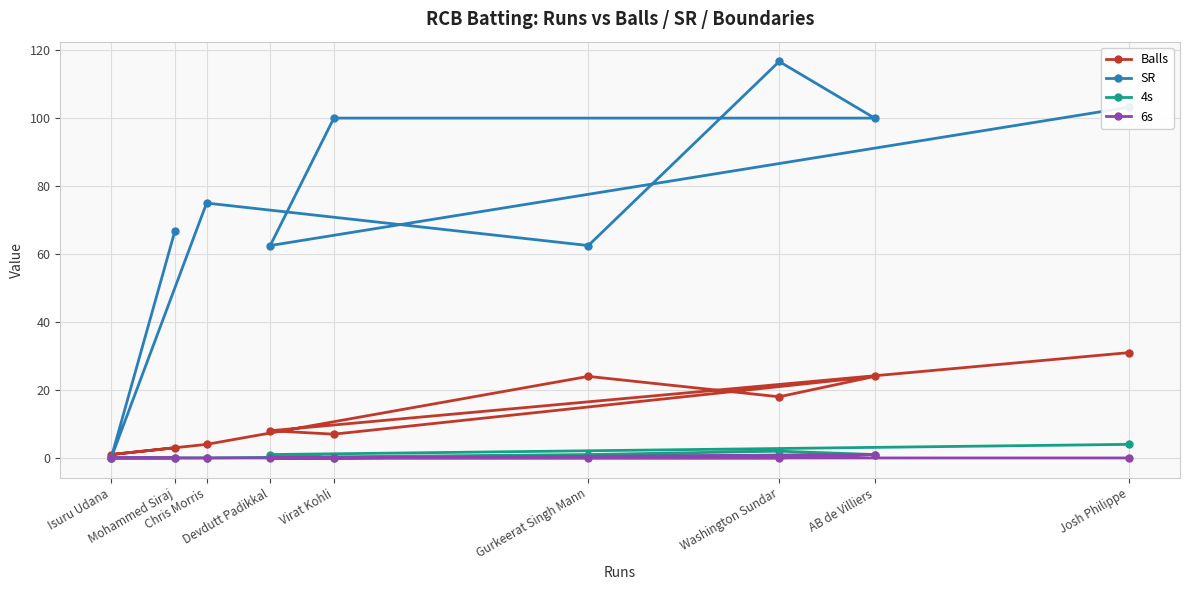

What is the value of the SR point at the 5th from the left?

100.0